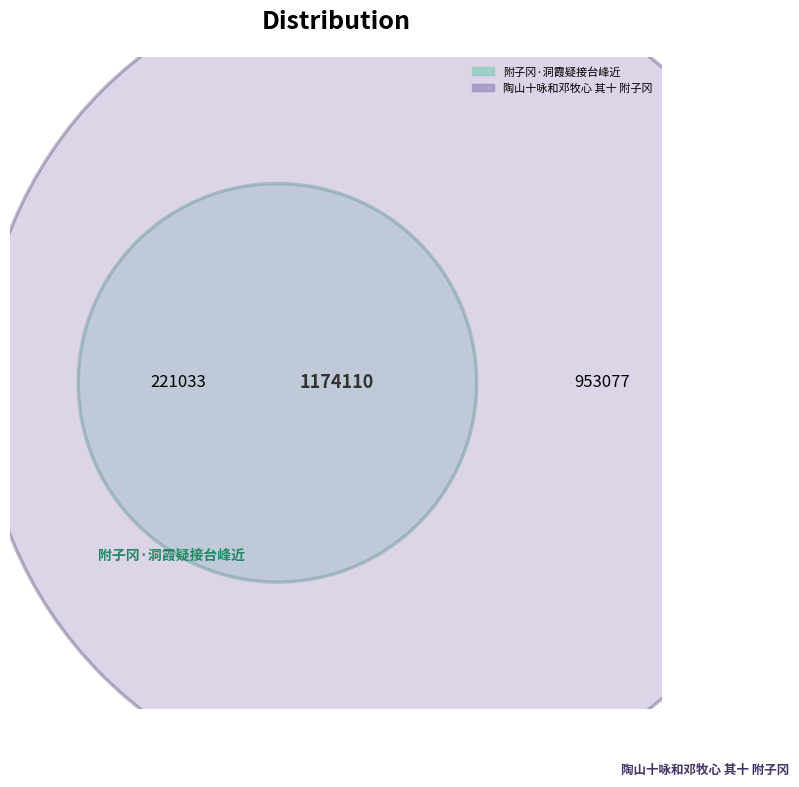

What is the majority slice?

陶山十咏和邓牧心 其十 附子冈